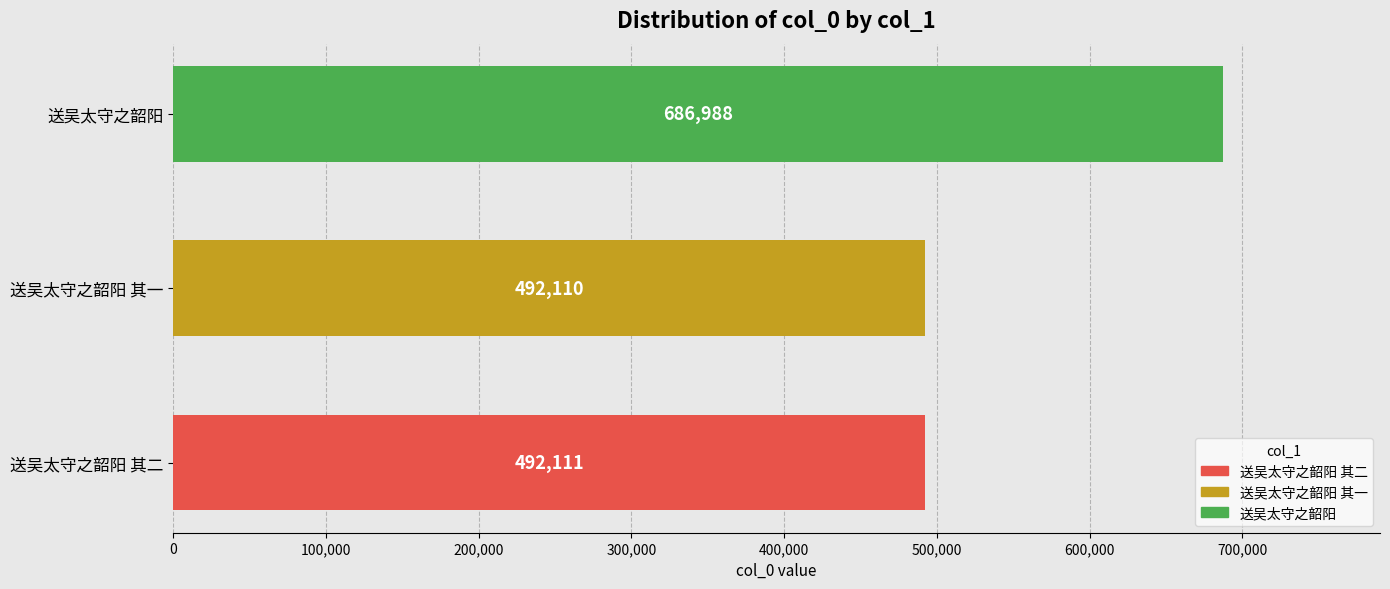

Are the bars grouped side by side (vs. stacked)?

No